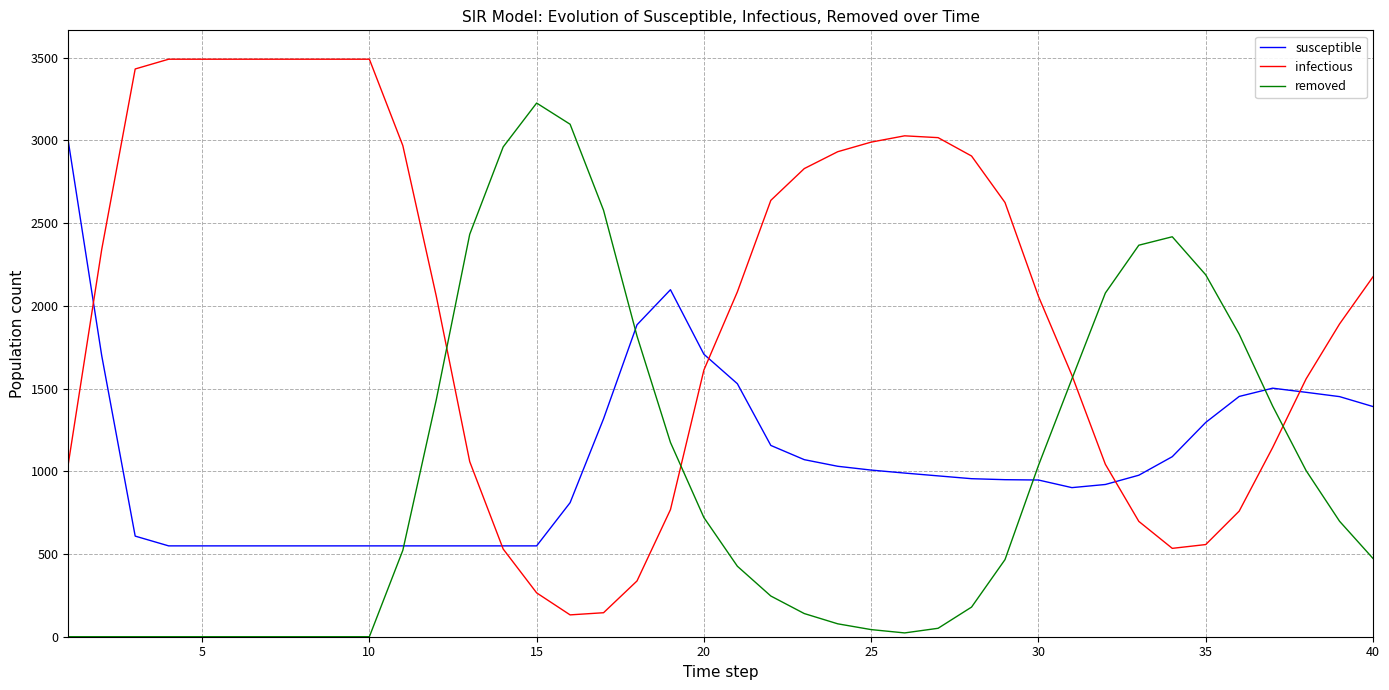

What is the average value of the susceptible series?

1069